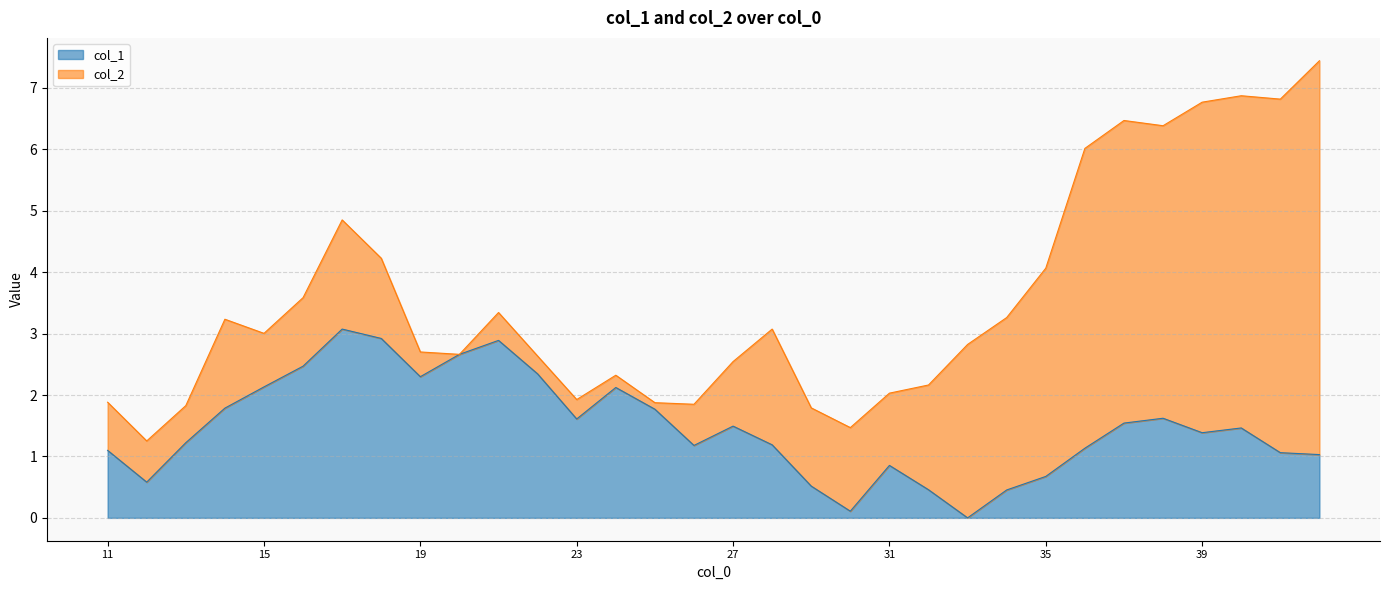

How many data points are above 1?

24